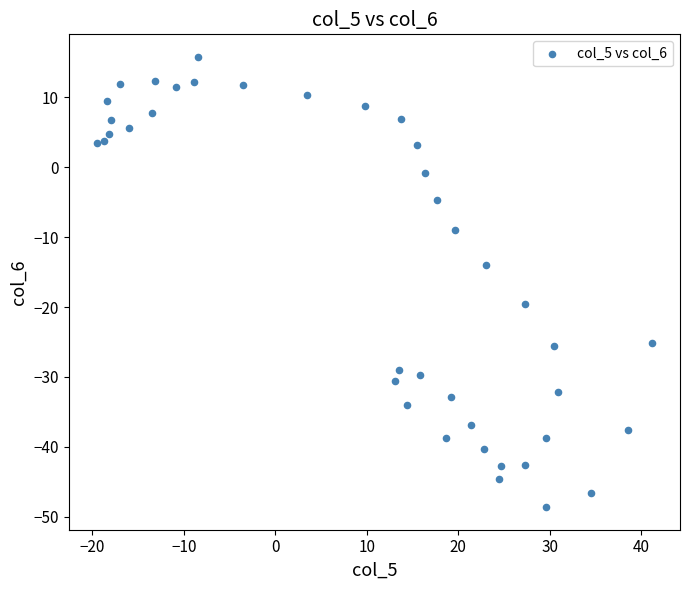

What Y value in the scatter plot is closest to -16?

-14.0